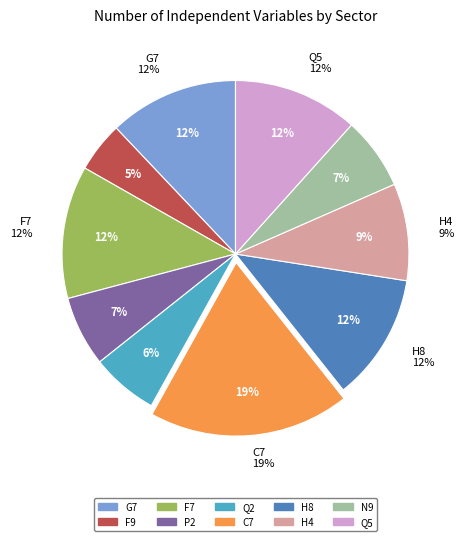

Rank the categories by value from lowest to highest.

F9, Q2, P2, N9, H4, Q5, H8, G7, F7, C7